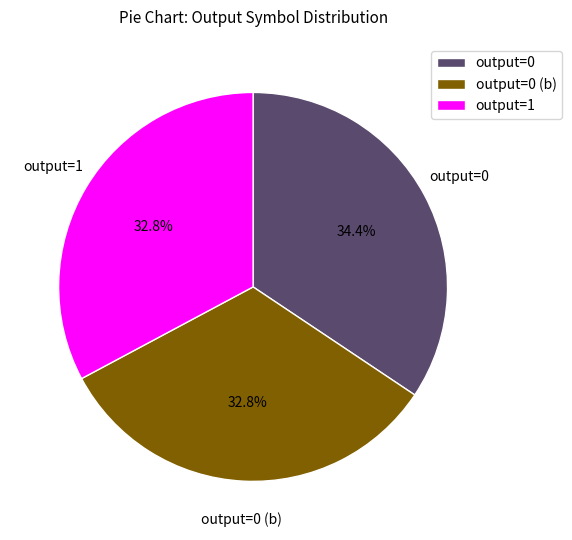

Is there any slice that represents more than half of the pie?

No